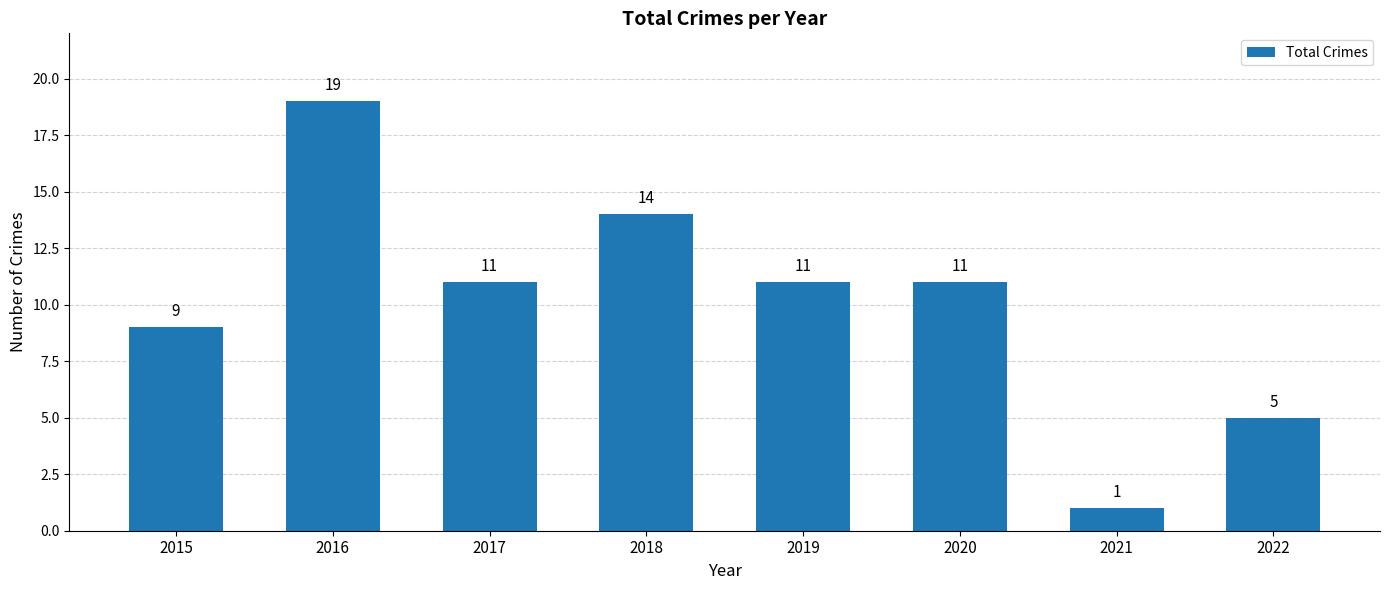

What is the ratio of the value at 2017 to the value at 2019?

1.0